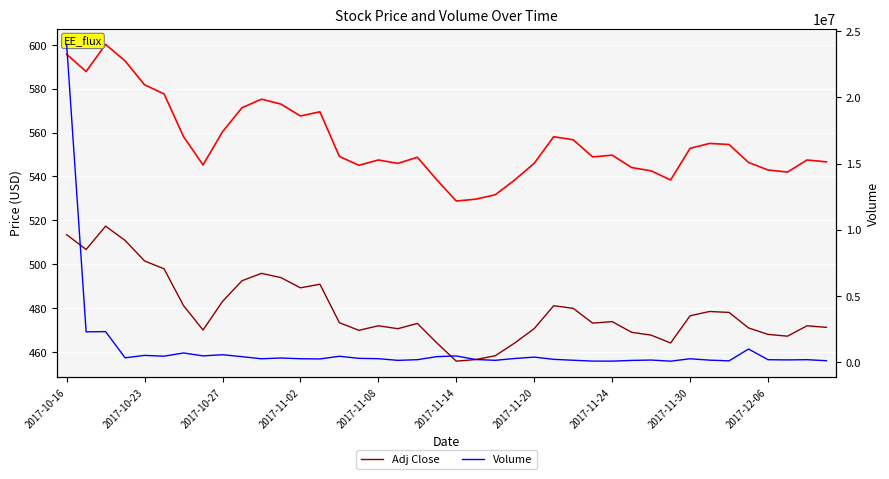

How many interior local peaks does the Close series have?

9